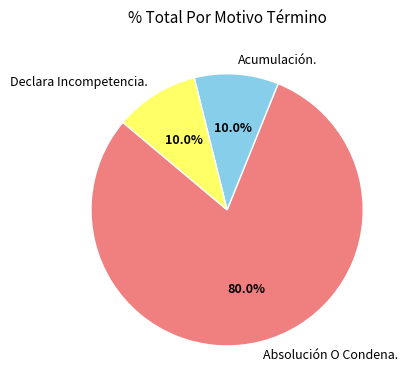

How many slices are in this pie chart?

3